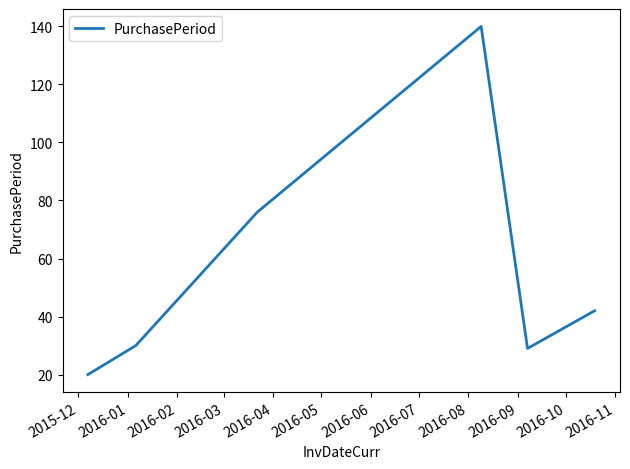

How many interior local peaks (higher than both neighbors) does the data have?

1